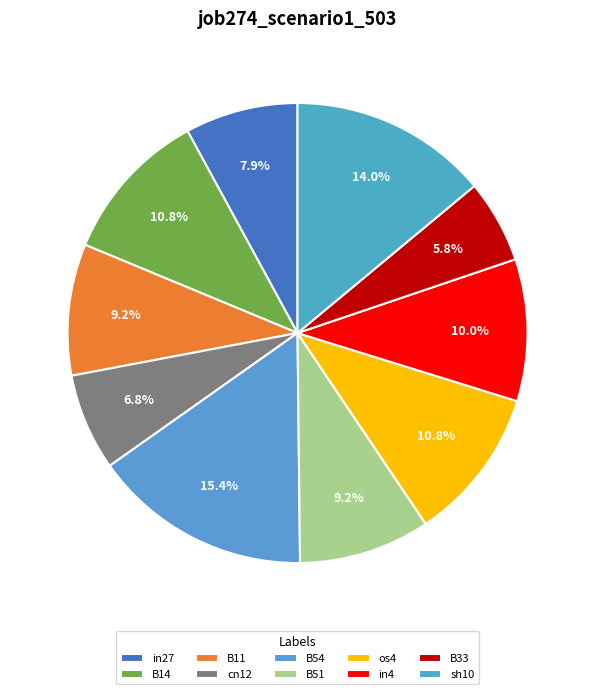

Count the number of slices in the pie.

10